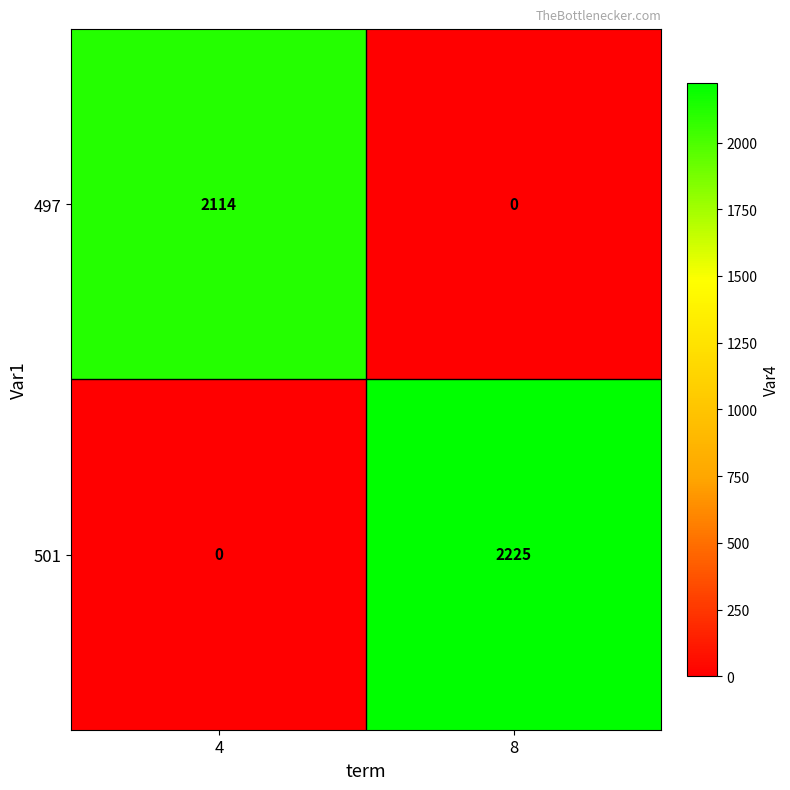

The 501 series shows 3528 at 8. True or false?

False